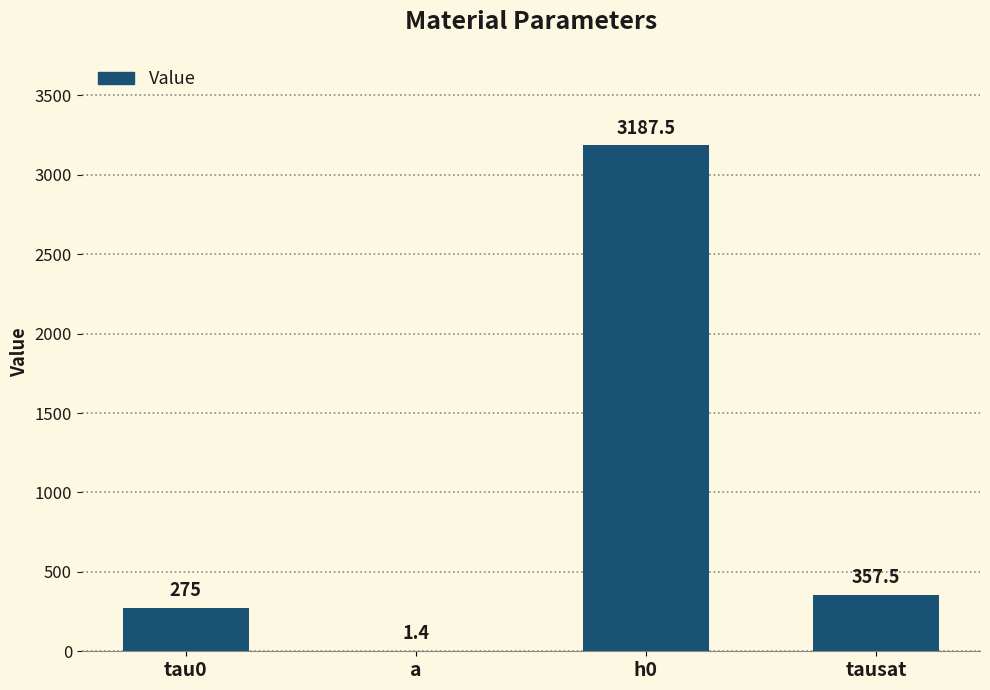

How many values exceed 357?

2